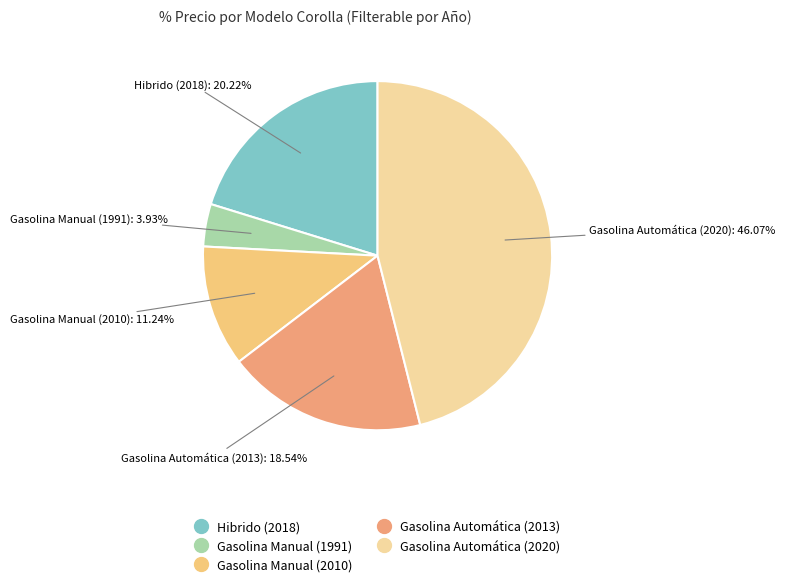

Combined, what portion of the pie is Gasolina Manual (2010) and Gasolina Automática (2013)?

29.8%